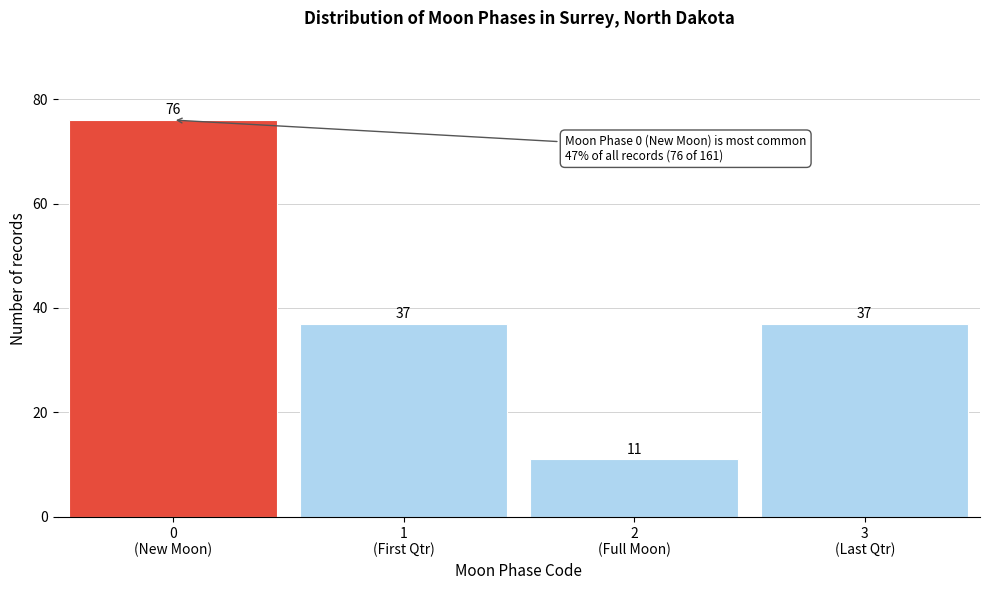

Reading left to right, extract all data points from this chart.

76	37	11	37